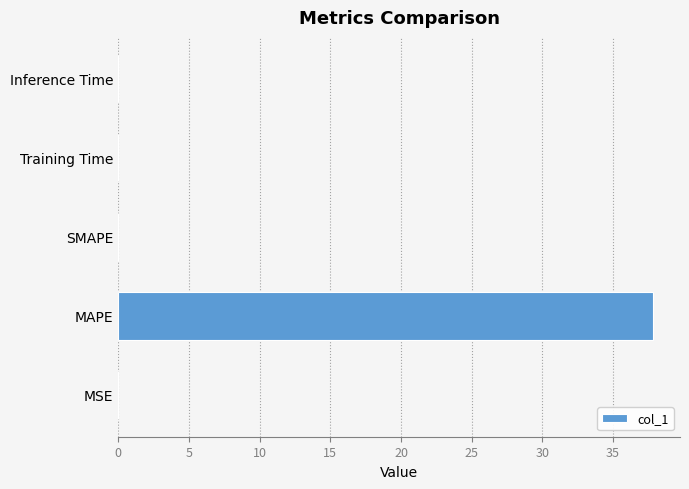

Are the bars horizontal?

Yes